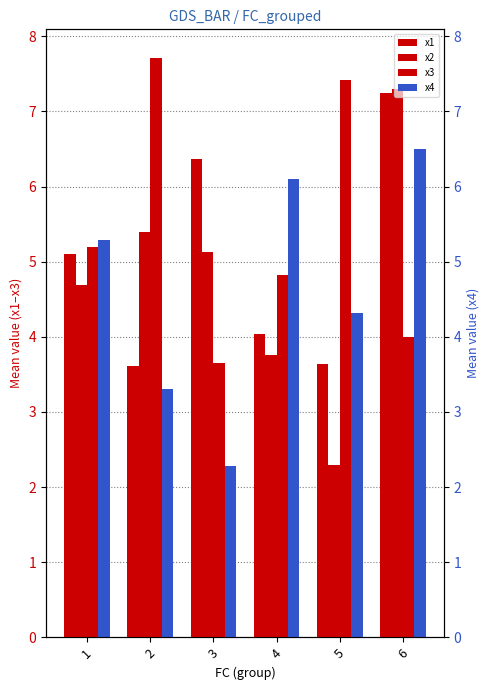

Which series changed the most between 2 and 6?

x3